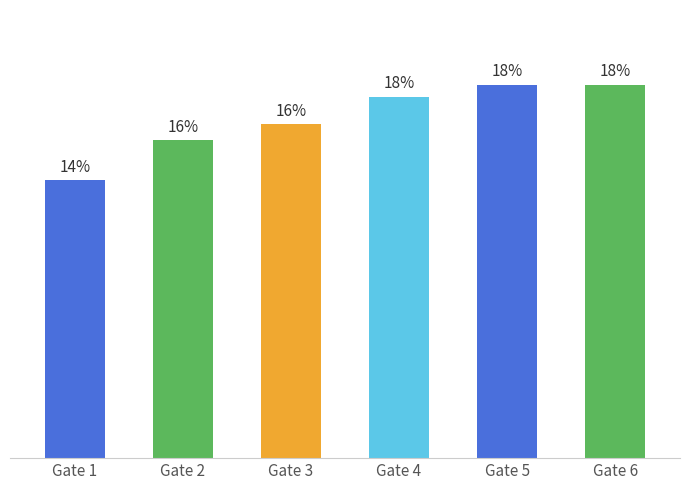

List the labels in order of value, largest first.

Gate 5, Gate 6, Gate 4, Gate 3, Gate 2, Gate 1